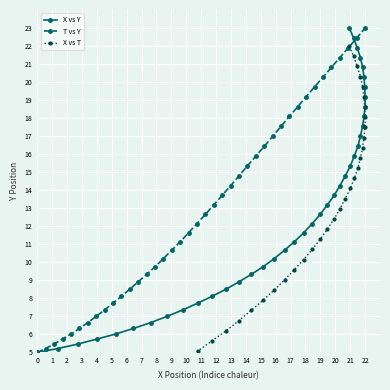

Reading left to right, list all the values displayed in this chart.

X vs Y: 5.0	5.2	5.5	5.7	6.0	6.3	6.7	7.0	7.4	7.7	8.1	8.5	8.9	9.3	9.8	10.2	10.7	11.1	11.6	12.2	12.7	13.2	13.7	14.3	14.8	15.4	15.9	16.4	17.0	17.5	18.1	18.6	19.2	19.7	20.3	20.8	21.4	21.9	22.4	23.0
T vs Y: 5.0	5.2	5.5	5.7	6.0	6.3	6.7	7.0	7.4	7.7	8.1	8.5	8.9	9.3	9.8	10.2	10.7	11.1	11.6	12.2	12.7	13.2	13.7	14.3	14.8	15.4	15.9	16.4	17.0	17.5	18.1	18.6	19.2	19.7	20.3	20.8	21.4	21.9	22.4	23.0
X vs T: 0.0	0.6	1.1	1.7	2.3	2.8	3.4	3.9	4.5	5.1	5.6	6.2	6.8	7.3	7.9	8.5	9.0	9.6	10.2	10.7	11.3	11.8	12.4	13.0	13.5	14.1	14.7	15.2	15.8	16.4	16.9	17.5	18.1	18.6	19.2	19.7	20.3	20.9	21.4	22.0